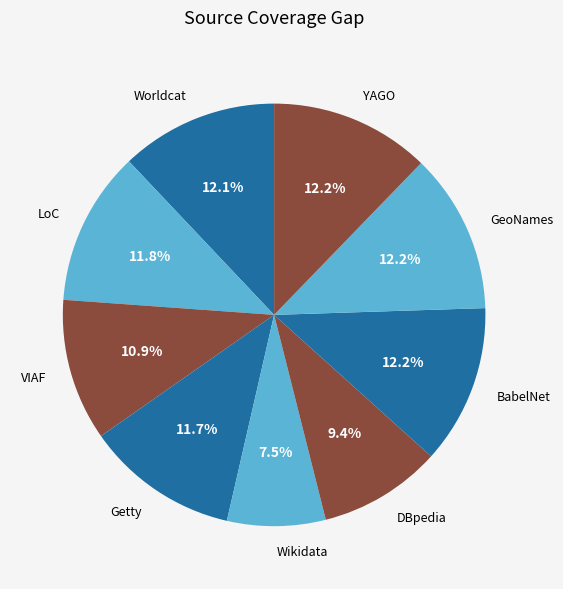

Do YAGO and BabelNet together represent more than half of the pie?

No